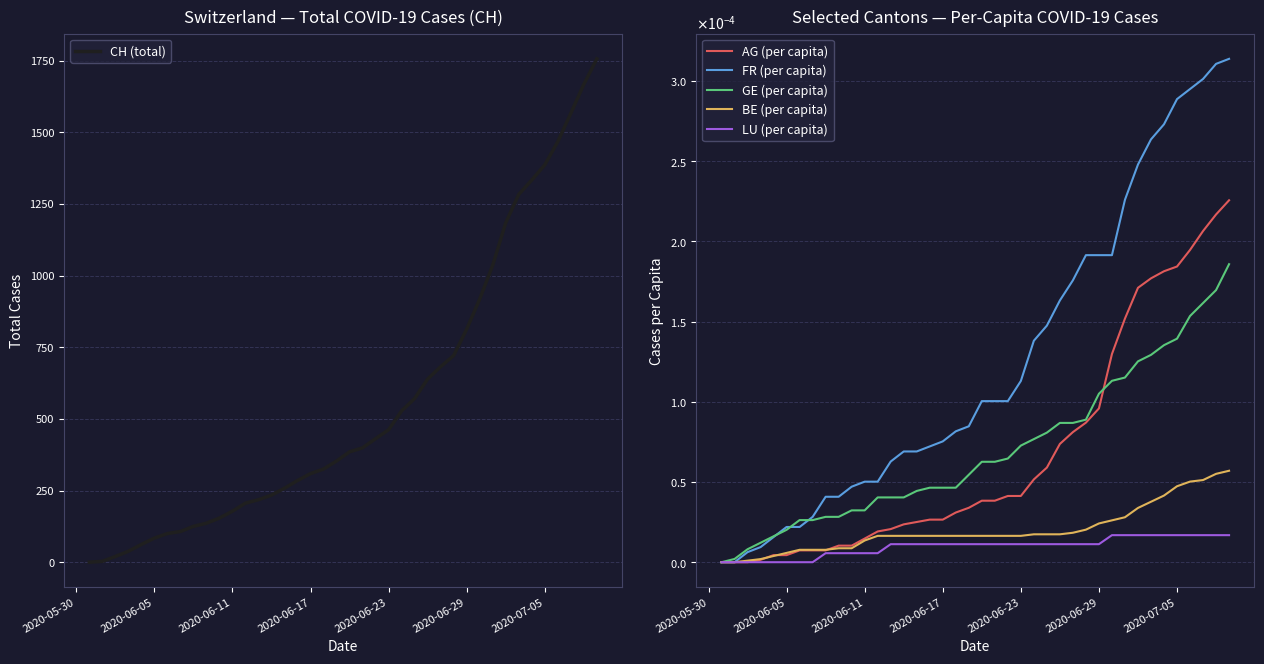

The value of CH (total) at 2020-06-11 is 258. True or false?

False